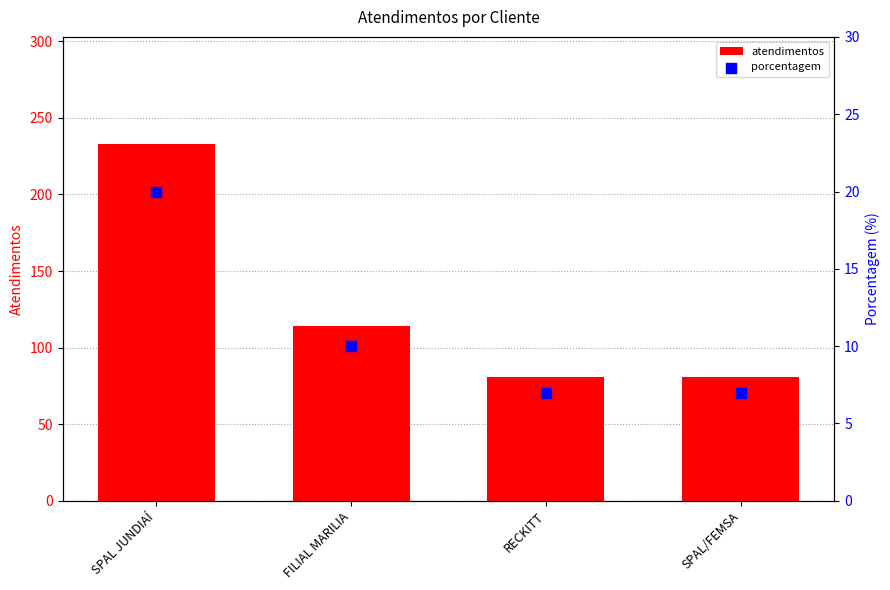

Which series contains the highest Y value?

atendimentos